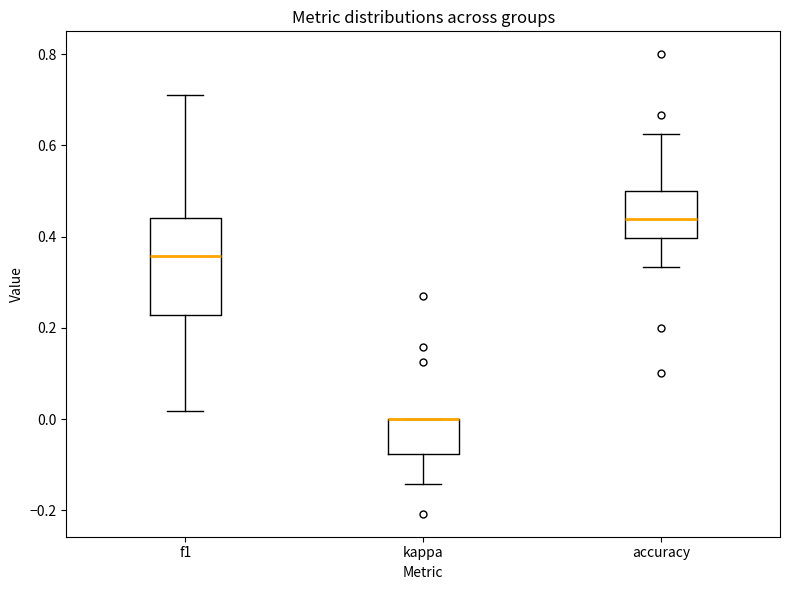

Comparing the boxes themselves (not the whiskers), which one is the tallest?

f1